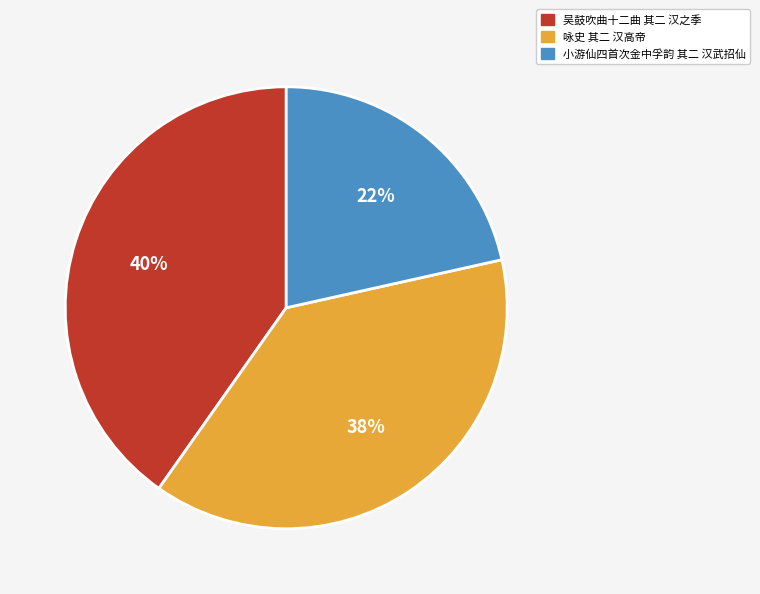

Between 吴鼓吹曲十二曲 其二 汉之季 and 咏史 其二 汉高帝, which is larger?

吴鼓吹曲十二曲 其二 汉之季